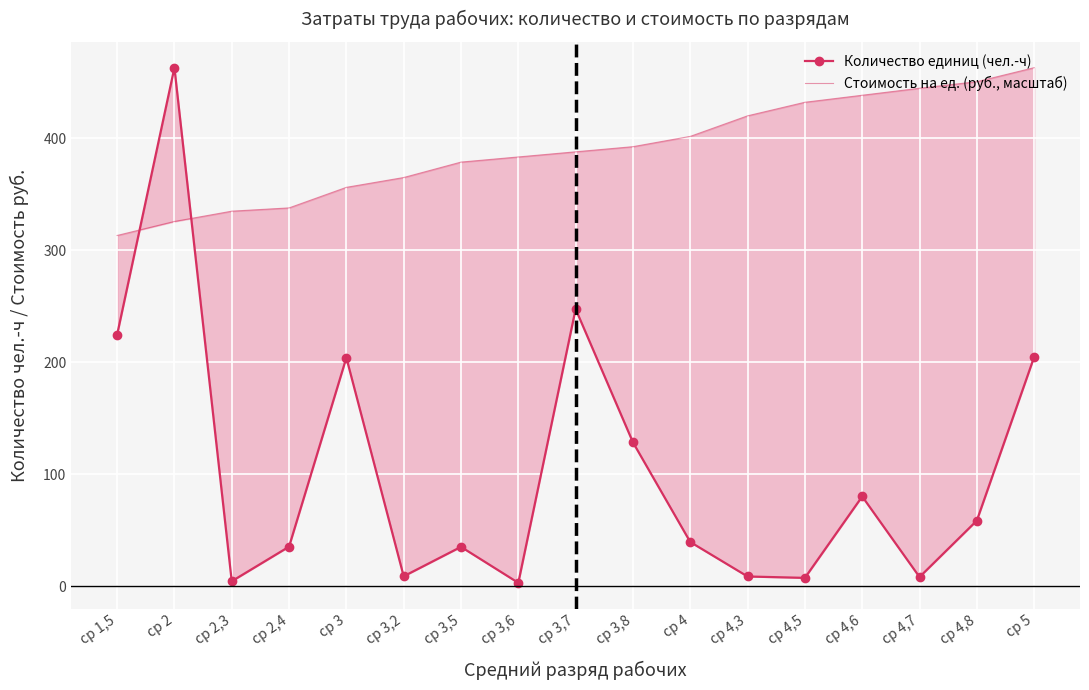

What is the label of the 14th point from the left?

ср 4,6